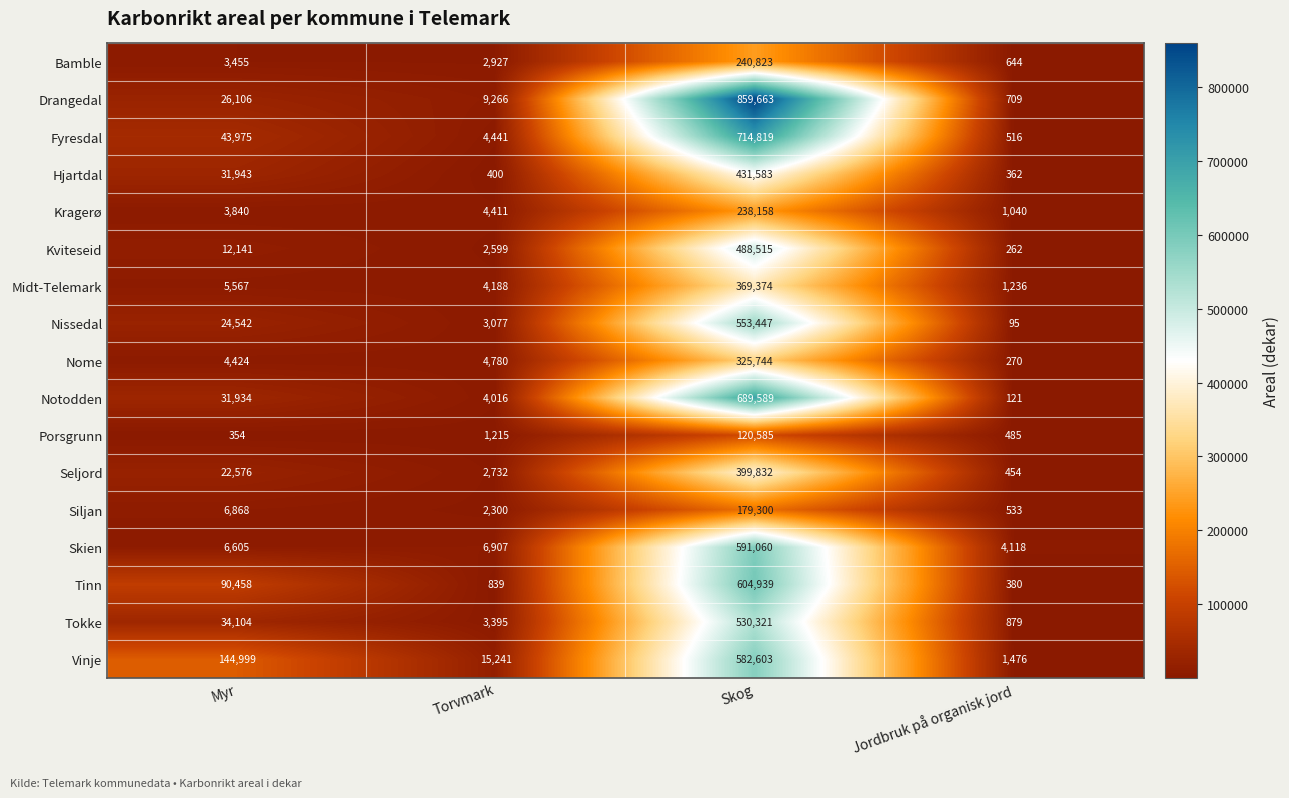

Rank the series at Skog from highest to lowest value.

Drangedal, Fyresdal, Notodden, Tinn, Skien, Vinje, Nissedal, Tokke, Kviteseid, Hjartdal, Seljord, Midt-Telemark, Nome, Bamble, Kragerø, Siljan, Porsgrunn